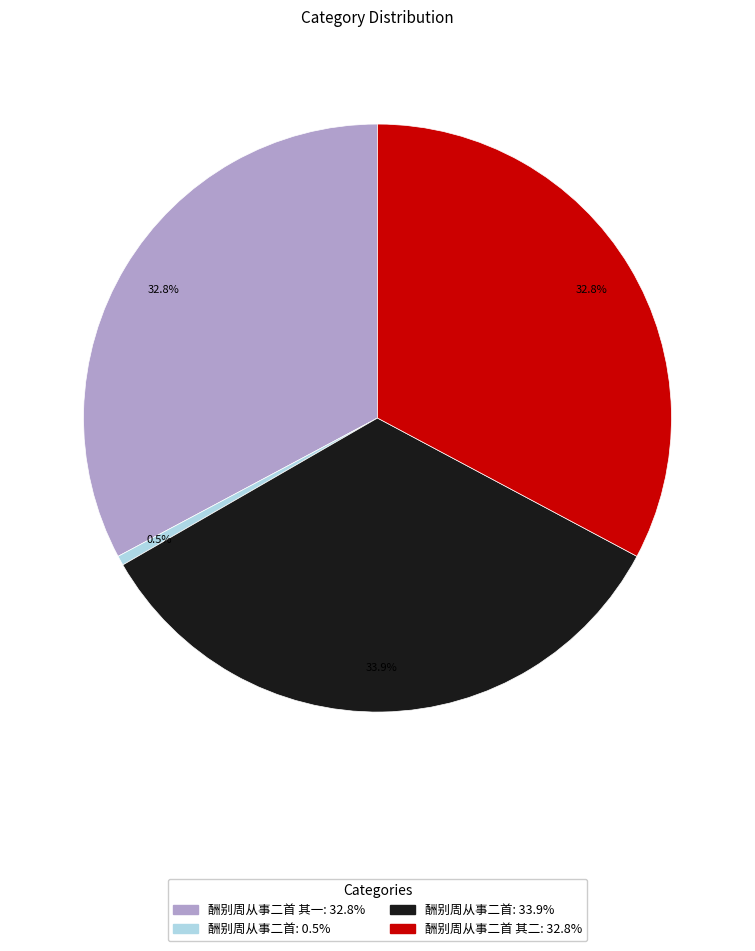

Is there any slice that represents more than half of the pie?

No